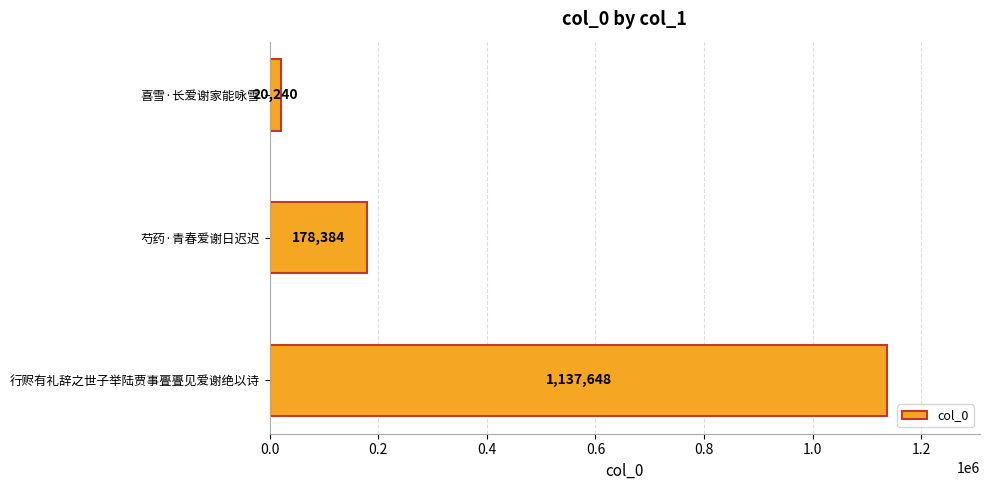

Reading top to bottom, list all the values displayed in this chart.

喜雪·长爱谢家能咏雪=20240	芍药·青春爱谢日迟迟=178384	行赆有礼辞之世子举陆贾事亹亹见爱谢绝以诗=1137648